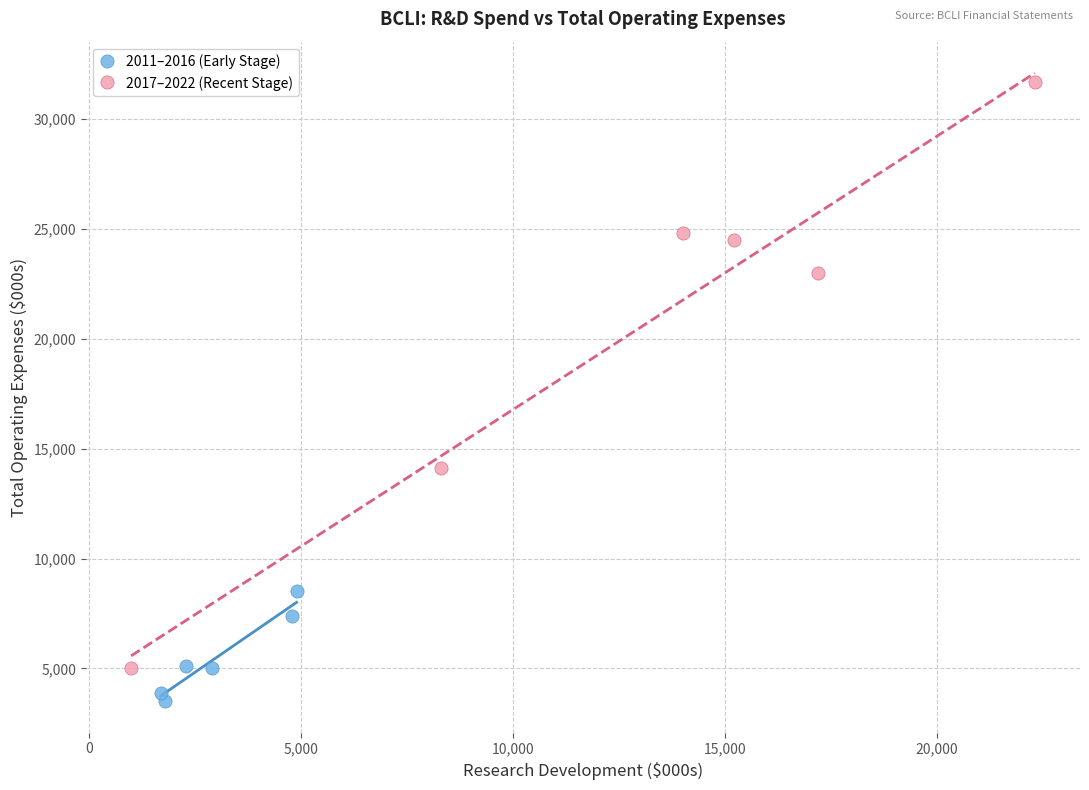

Which series reaches the maximum Y coordinate?

2017–2022 (Recent Stage)